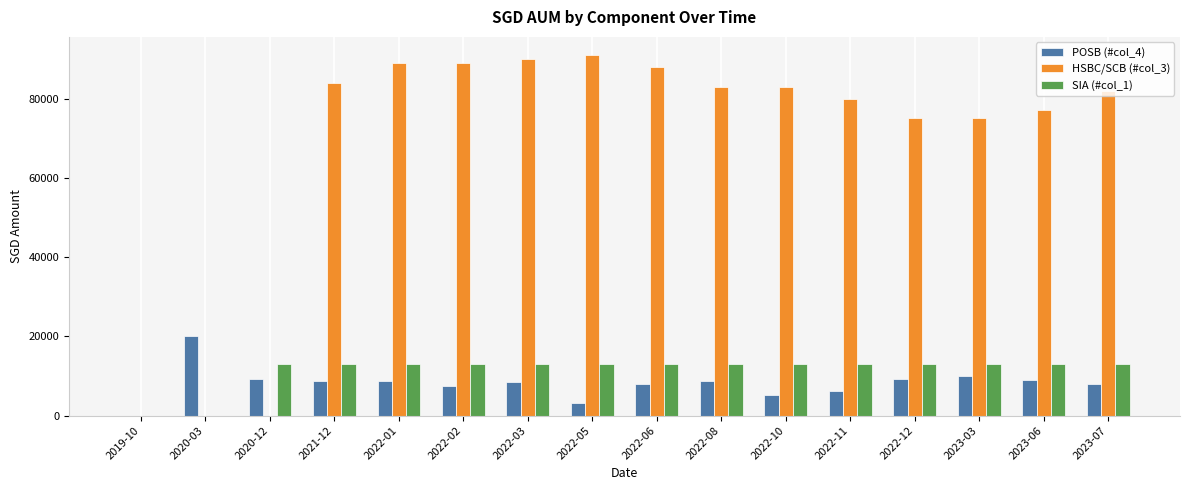

What is the maximum value for SIA (#col_1)?

13108.5